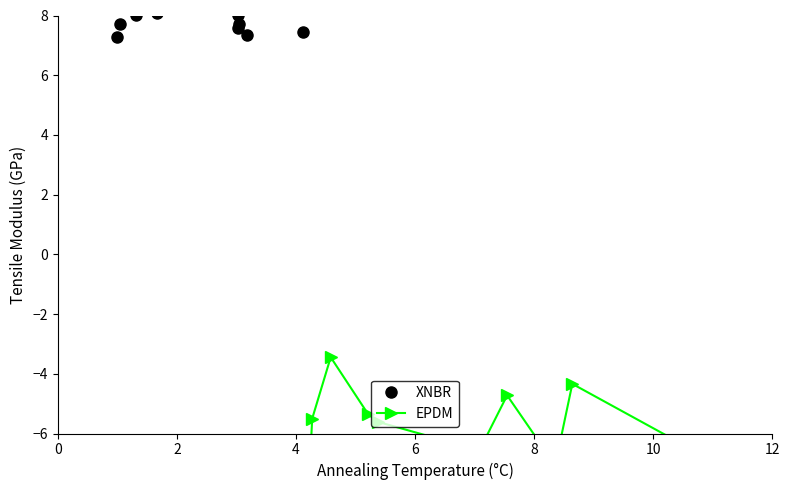

True or false: XNBR has more than 0 points higher than both neighbors.

True